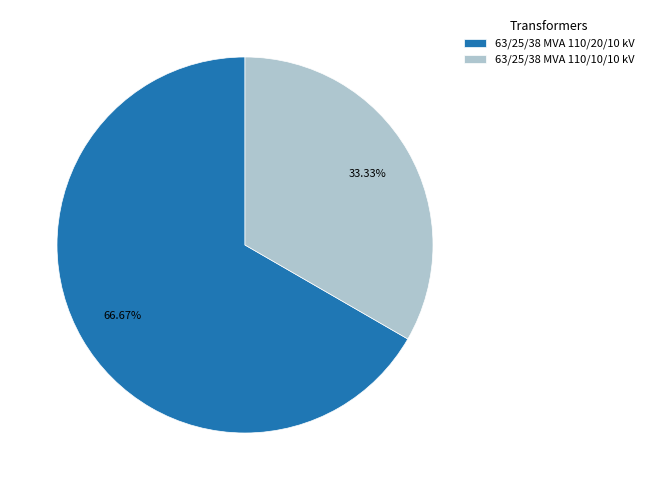

Is there any slice that represents more than half of the pie?

Yes